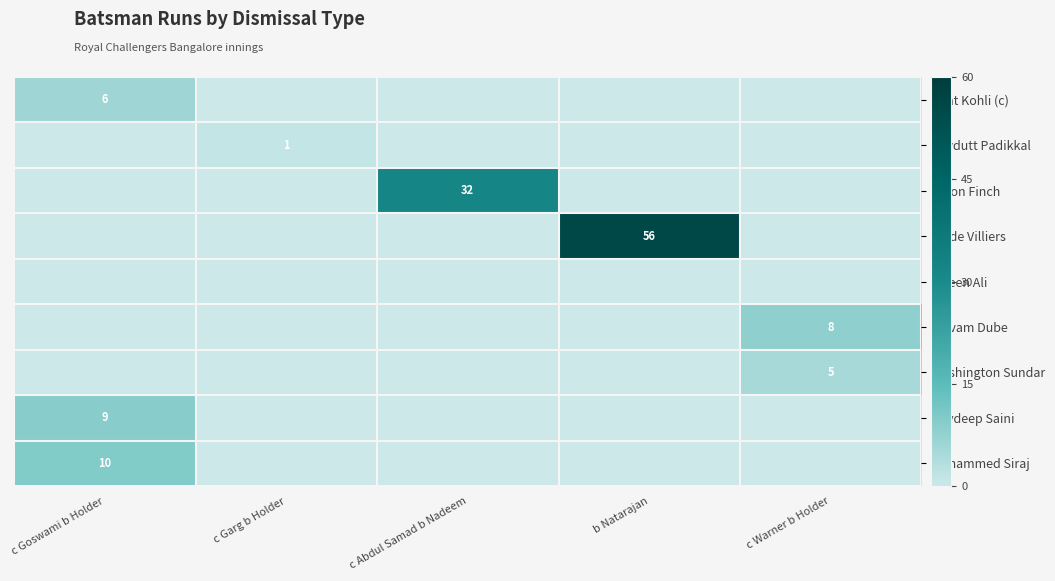

The value of Mohammed Siraj at c Goswami b Holder is 10. True or false?

True